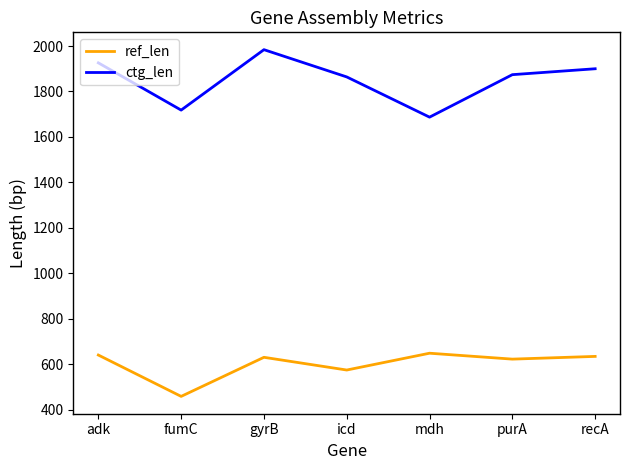

Does the chart have visible grid lines?

No